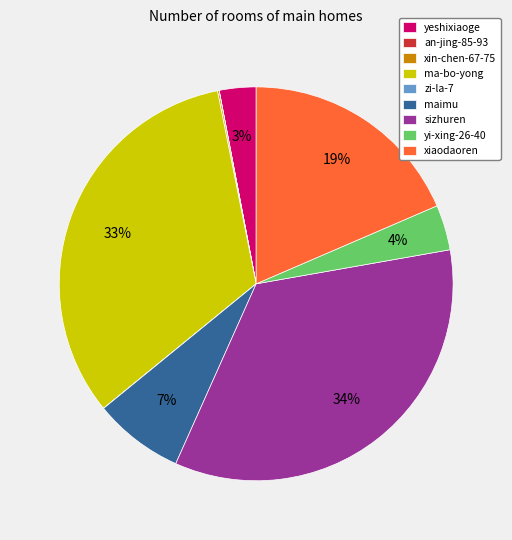

To the nearest percent, what percentage of the pie is xiaodaoren?

19%